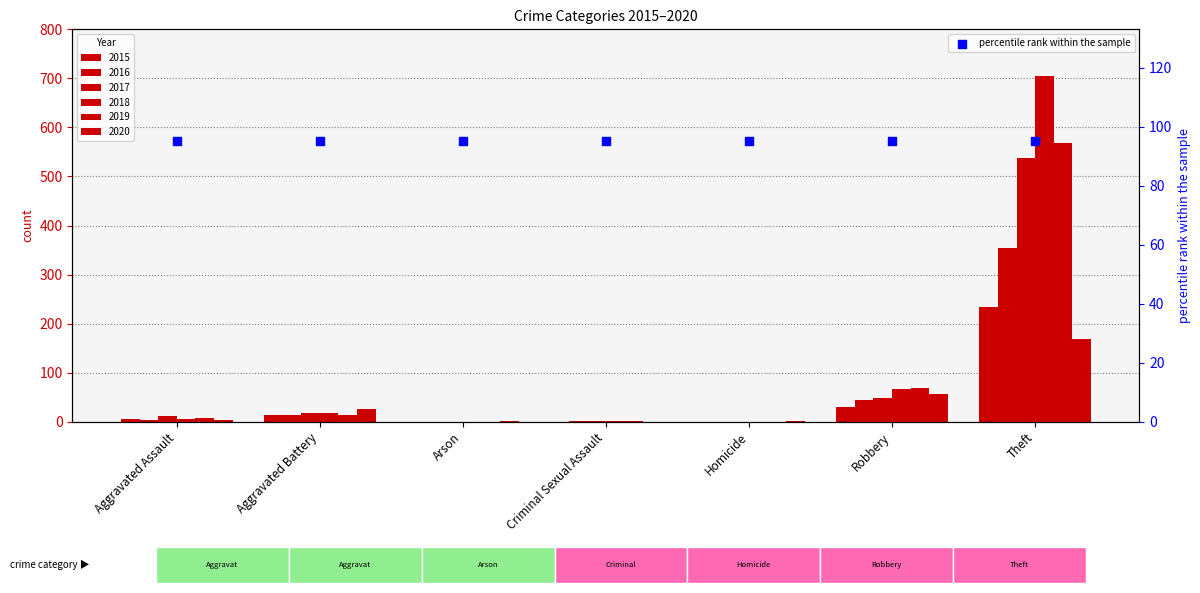

Which series has the largest Y range (max minus min)?

2018